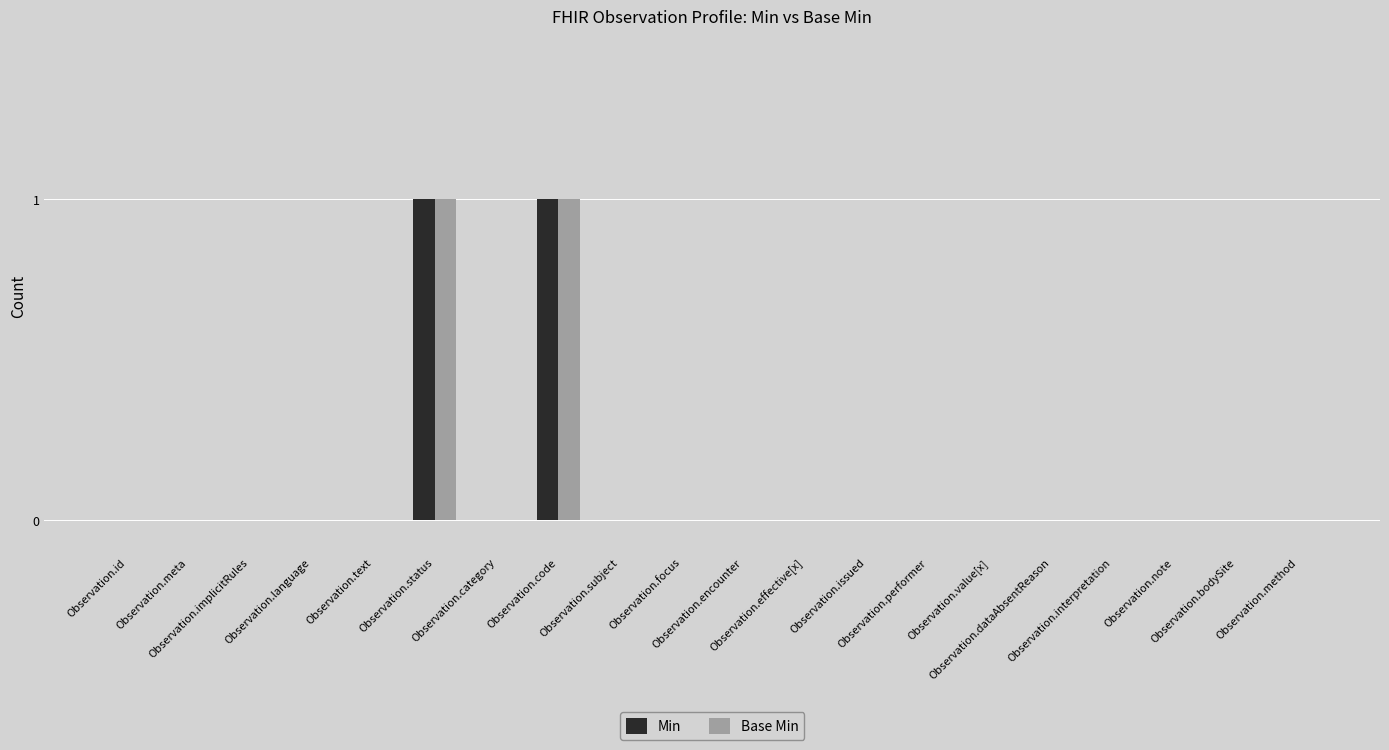

What is the sum of the Min values at Observation.meta and Observation.code?

1